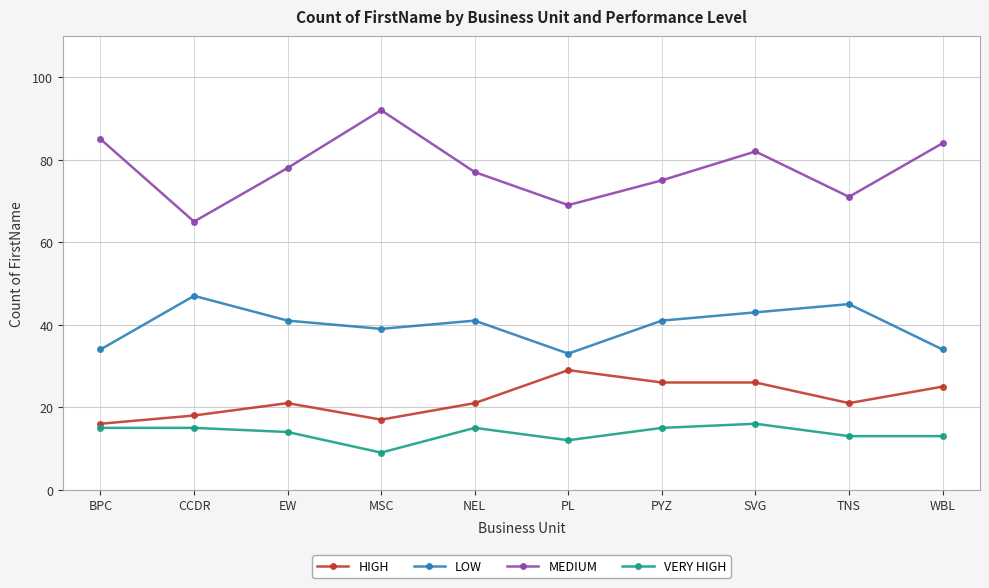

What is the label of the 9th point from the left?

TNS